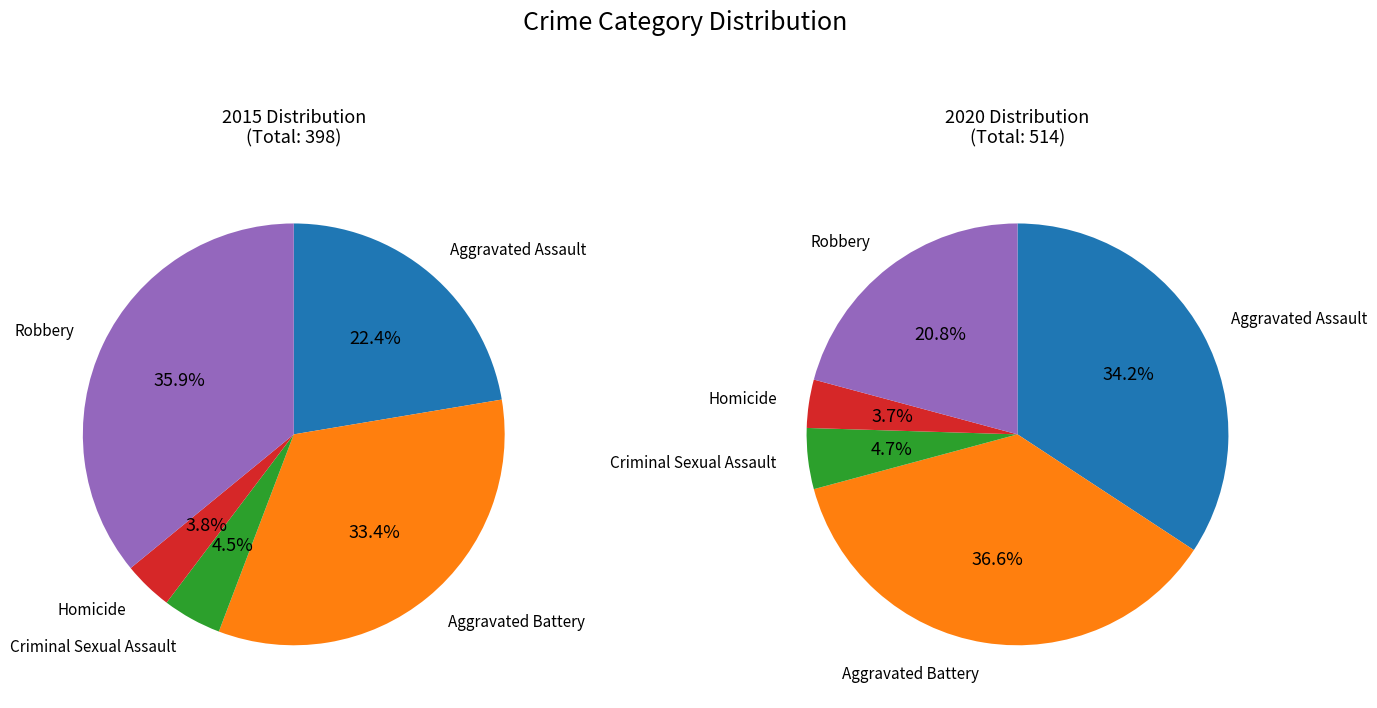

What is the difference between the highest and lowest values at 2?

6